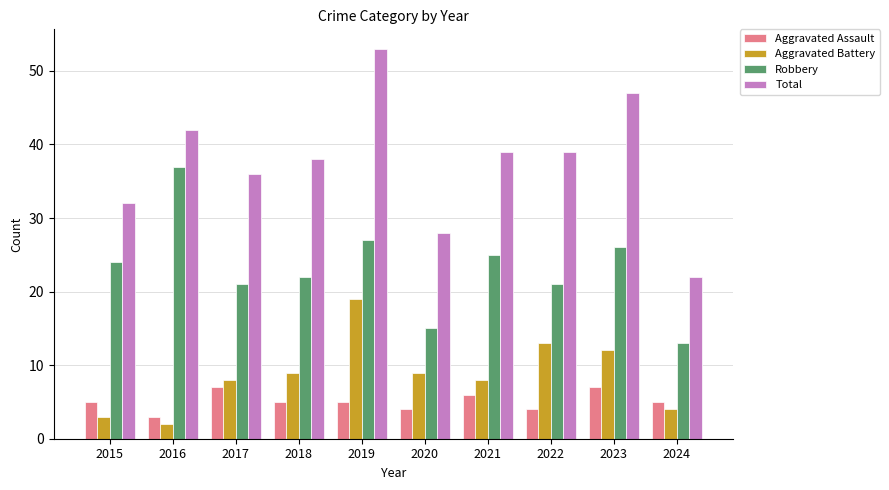

The value of Robbery at 2018 is 22. True or false?

True